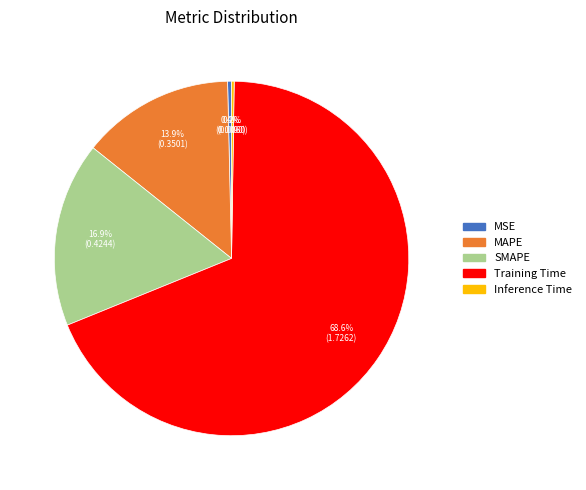

What percentage is NOT represented by MSE?

99.6%